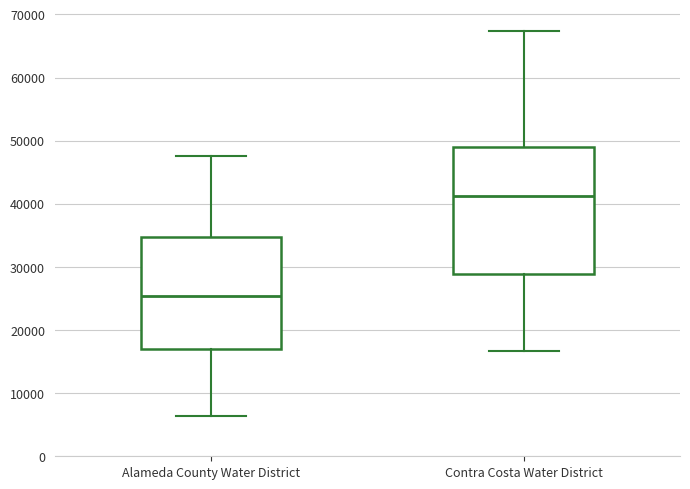

Which box has the highest median line?

Contra Costa Water District